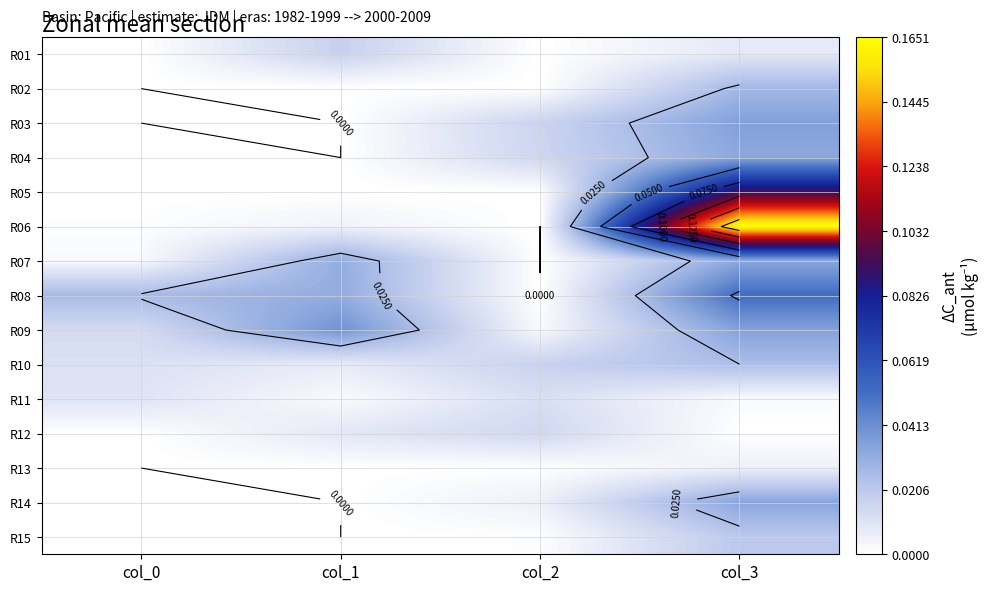

What is the difference between the maximum and second lowest values in the R05 series?

0.1